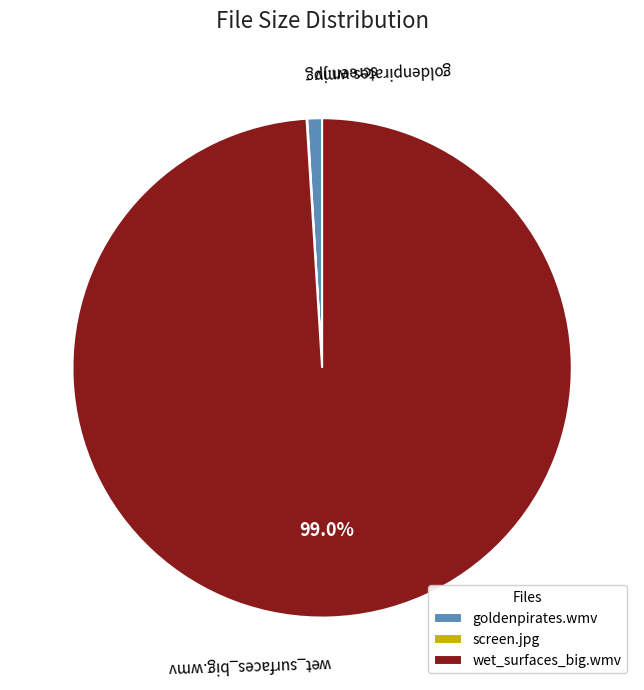

What is the majority slice?

wet_surfaces_big.wmv